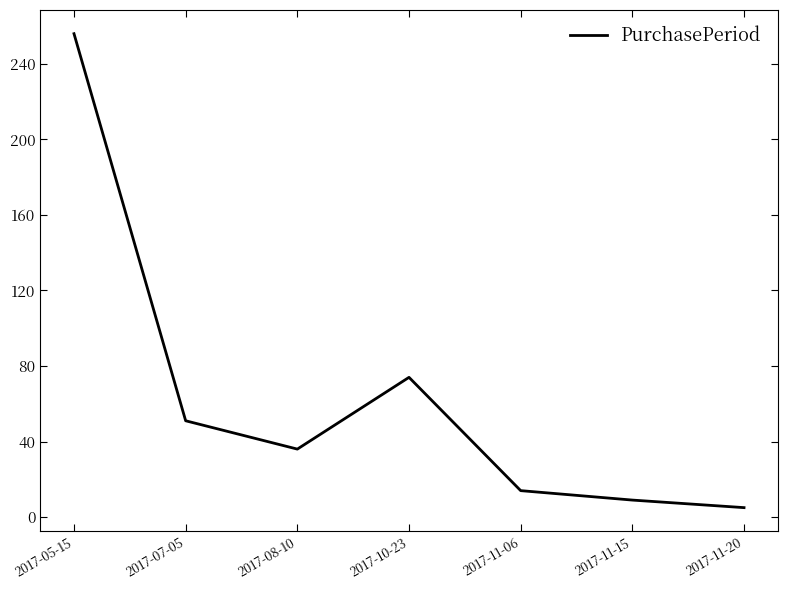

How many lines are shown in the chart?

1